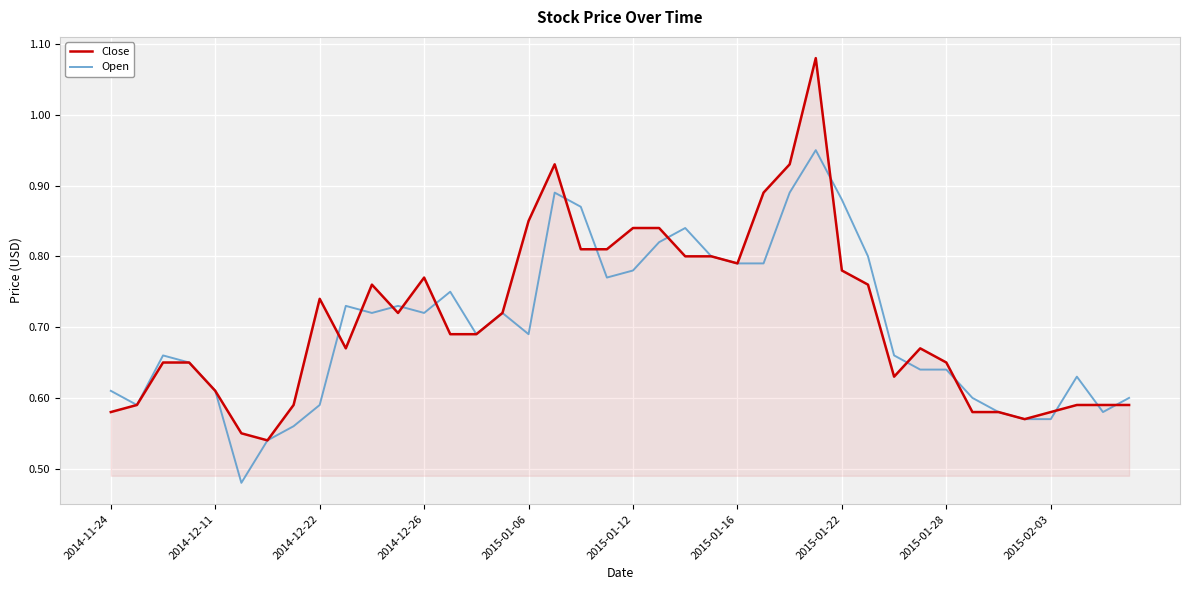

Rank the series by their maximum value, from highest to lowest.

Close, Open